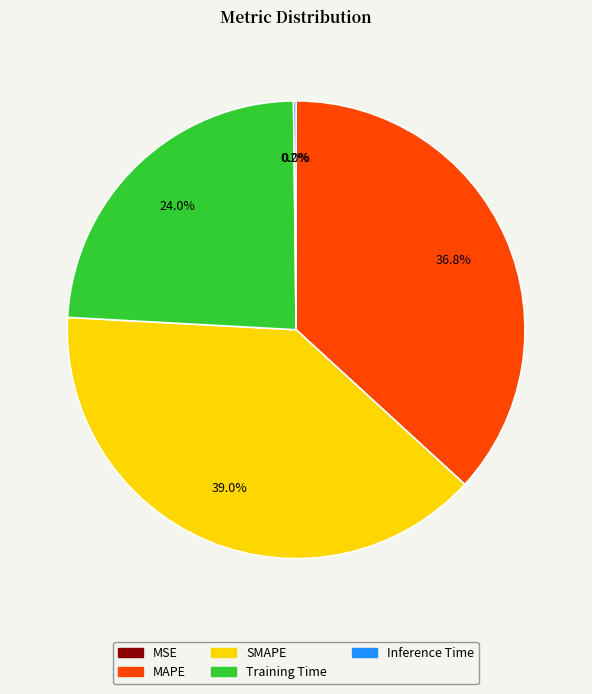

Is the sum of SMAPE and MAPE greater than half?

Yes